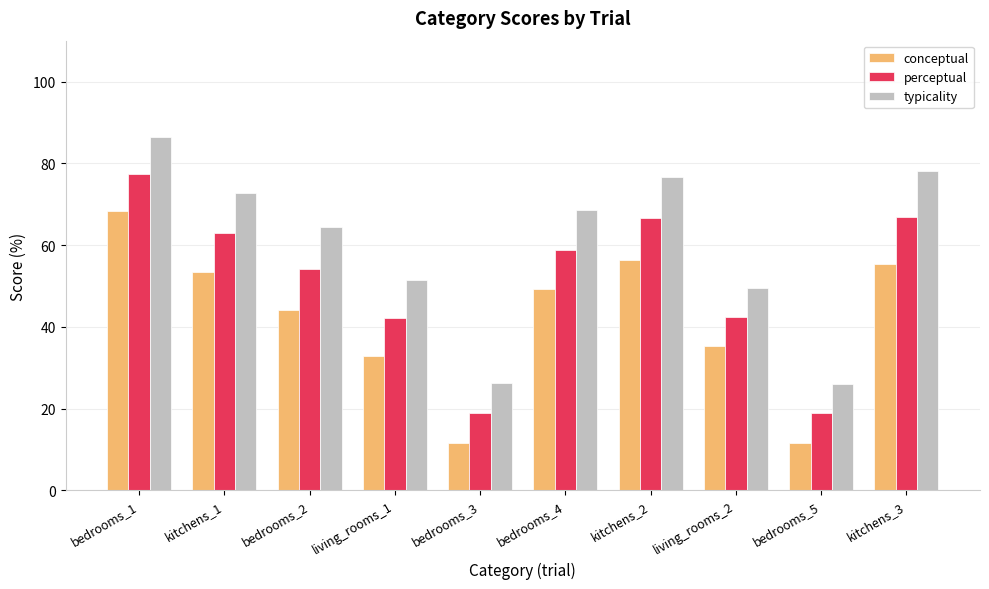

What is the spread (max minus min) of values at bedrooms_3?

14.8